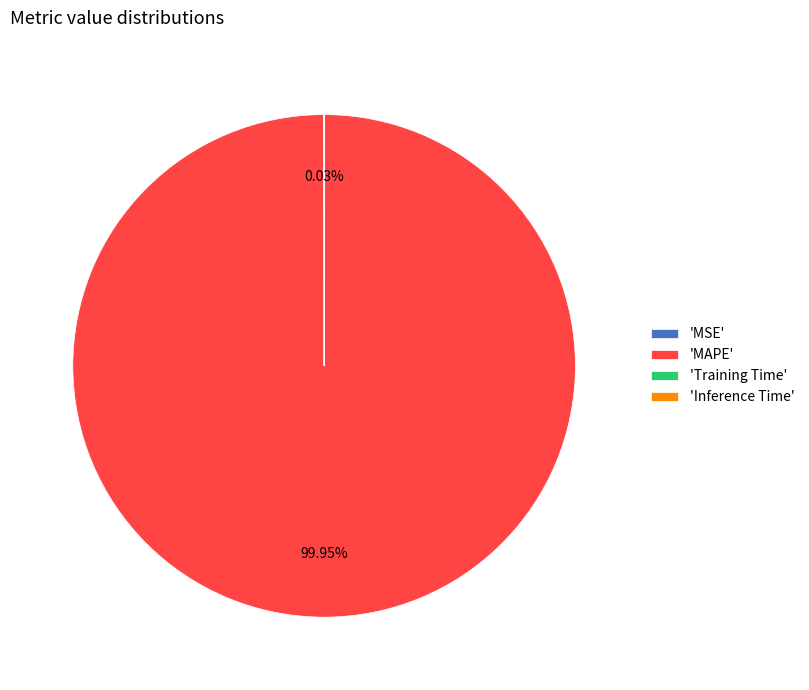

Which category accounts for the majority?

'MAPE'